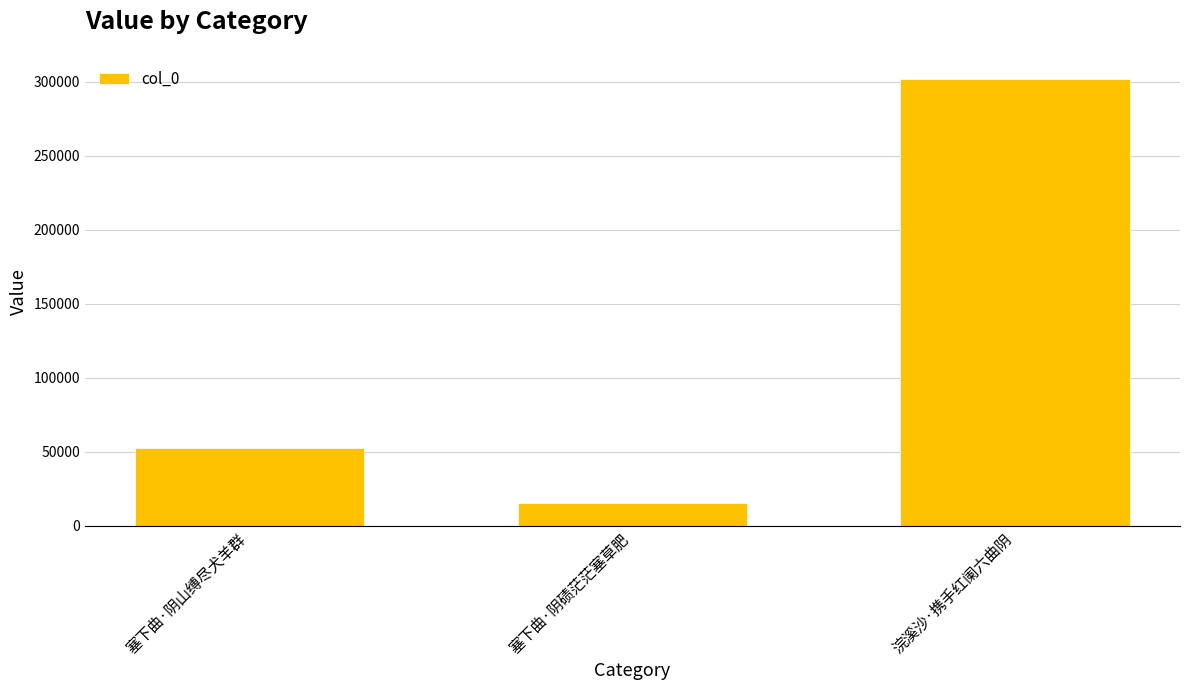

What is the change in value from 塞下曲·阴碛茫茫塞草肥 to 浣溪沙·携手红阑六曲阴?

+286278